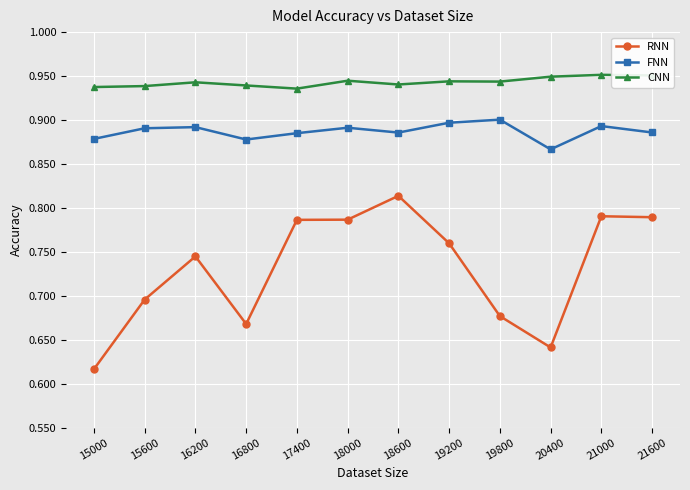

True or false: FNN has more than 0 interior local peaks.

True